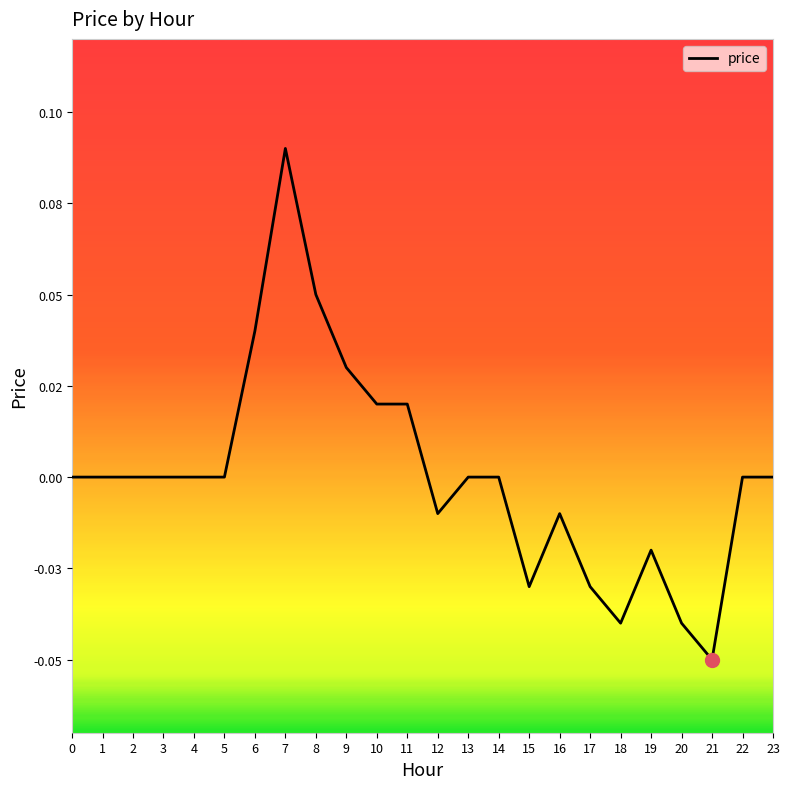

Does the chart display data point markers on the line(s)?

No